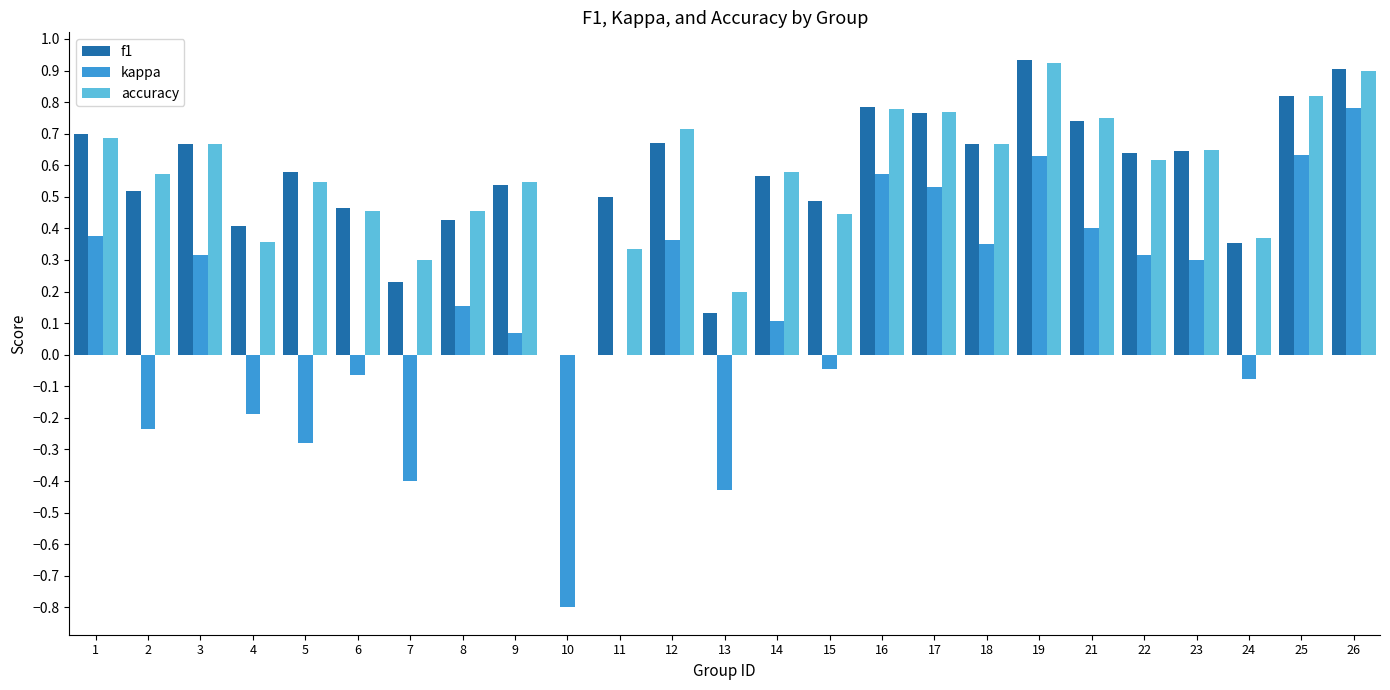

What are all the series names shown in the legend?

f1, kappa, accuracy